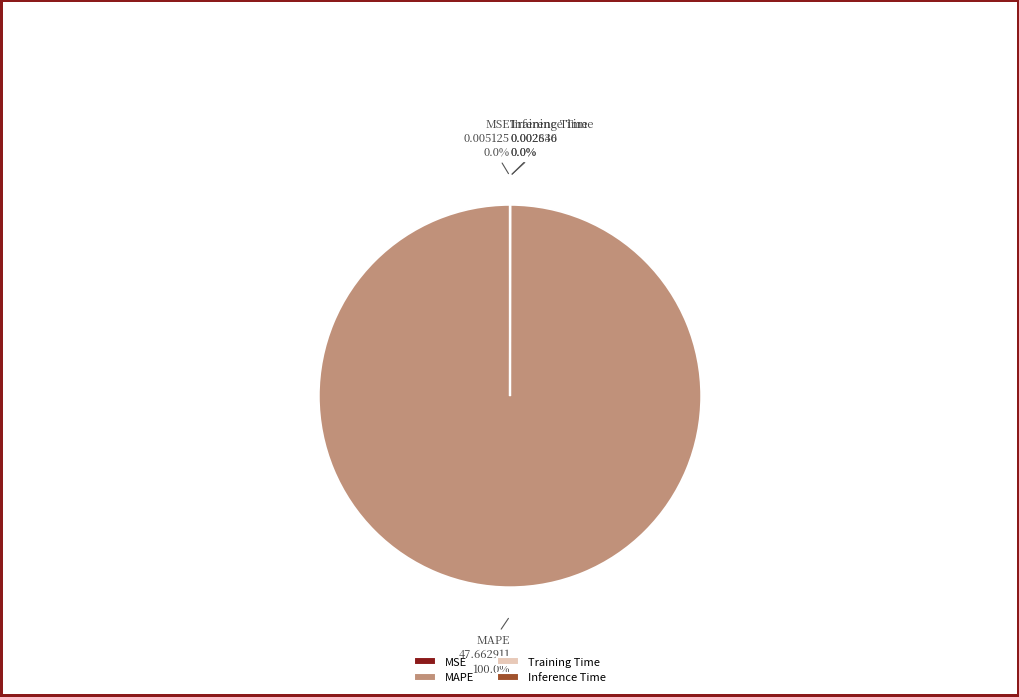

Is there a majority slice in this chart?

Yes